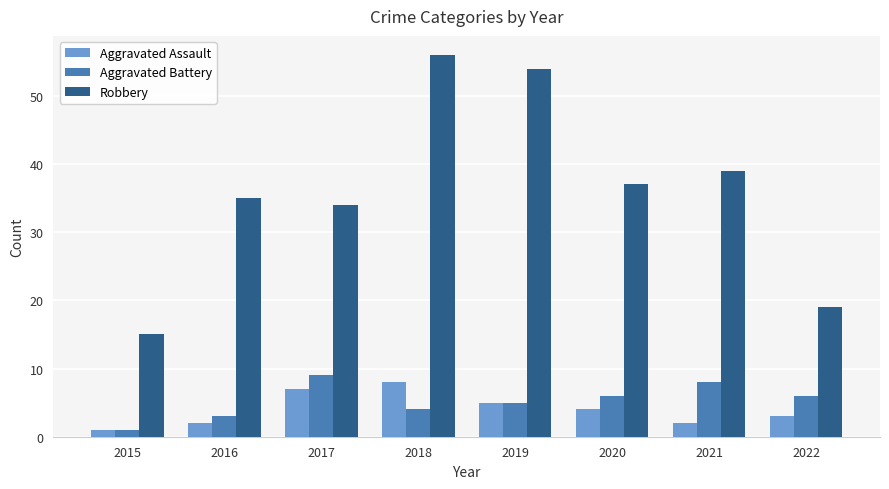

What are all the series names shown in the legend?

Aggravated Assault, Aggravated Battery, Robbery